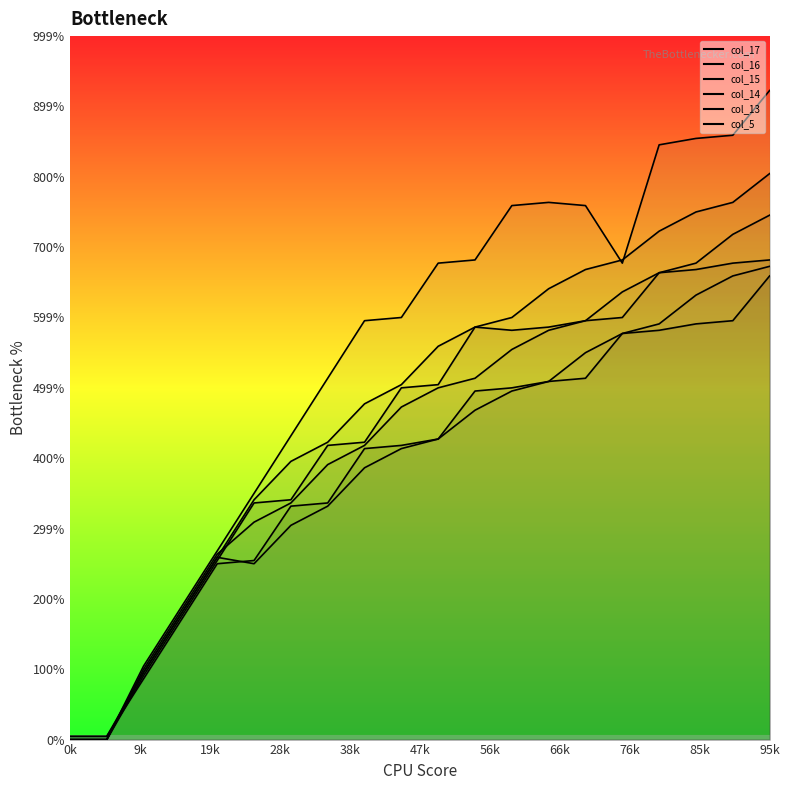

What is the sum of all col_16 values?

1910